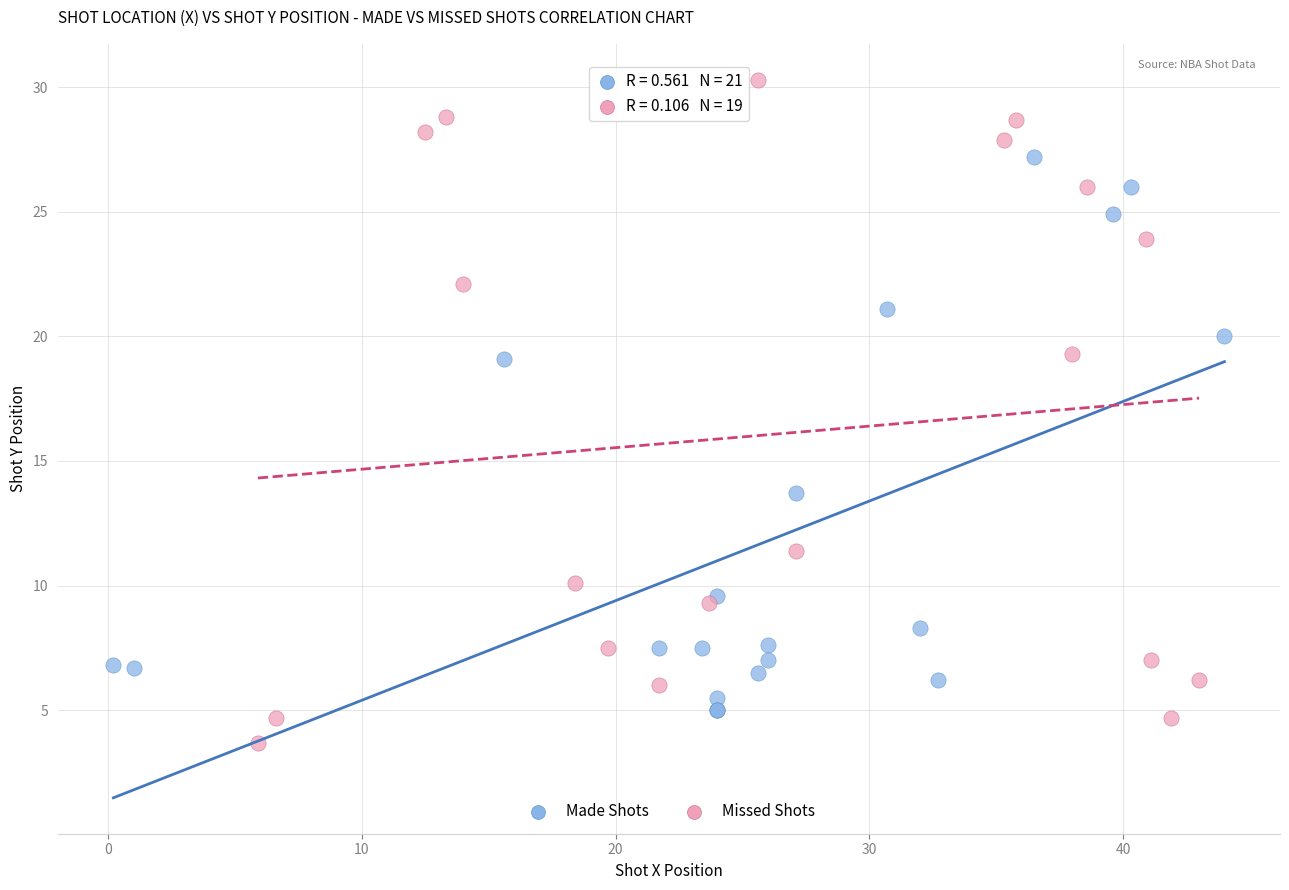

Which series has the largest Y range (max minus min)?

Missed Shots